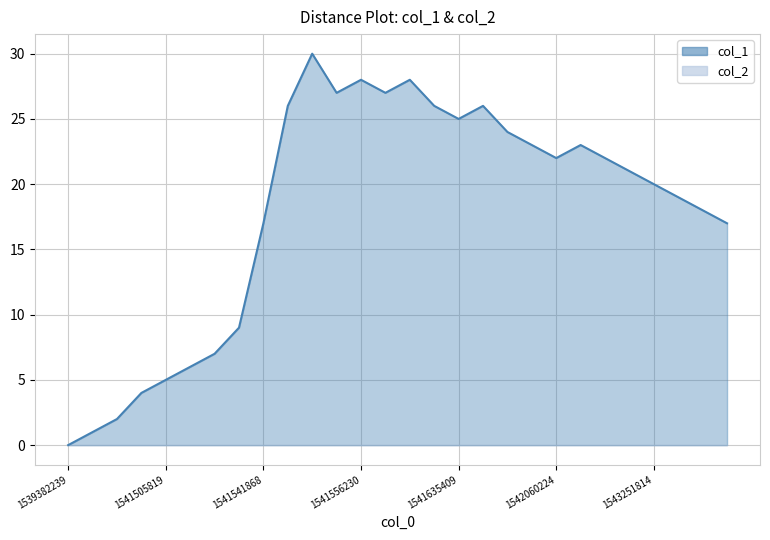

How many data points does each series have?

28